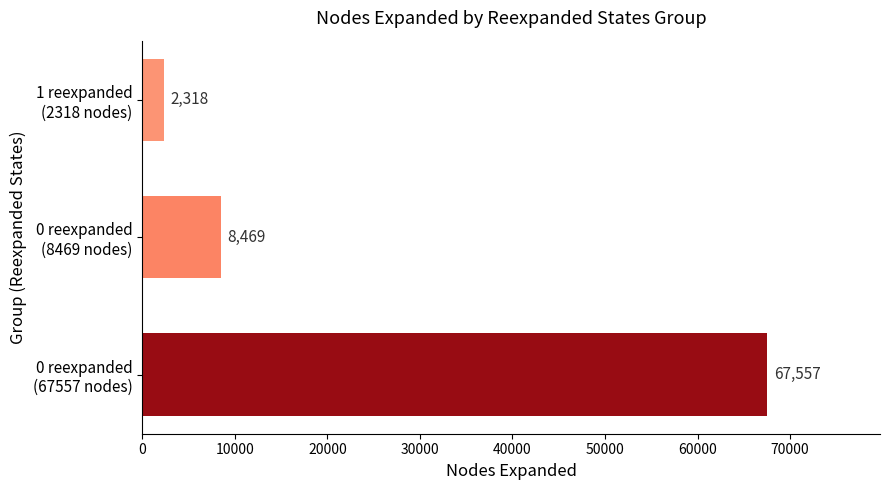

Are the bars horizontal?

Yes